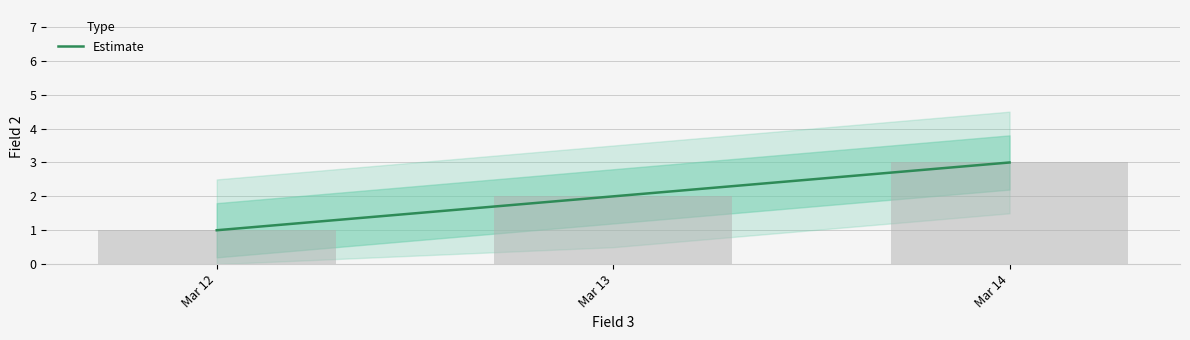

How many values are between 1 and 3?

3